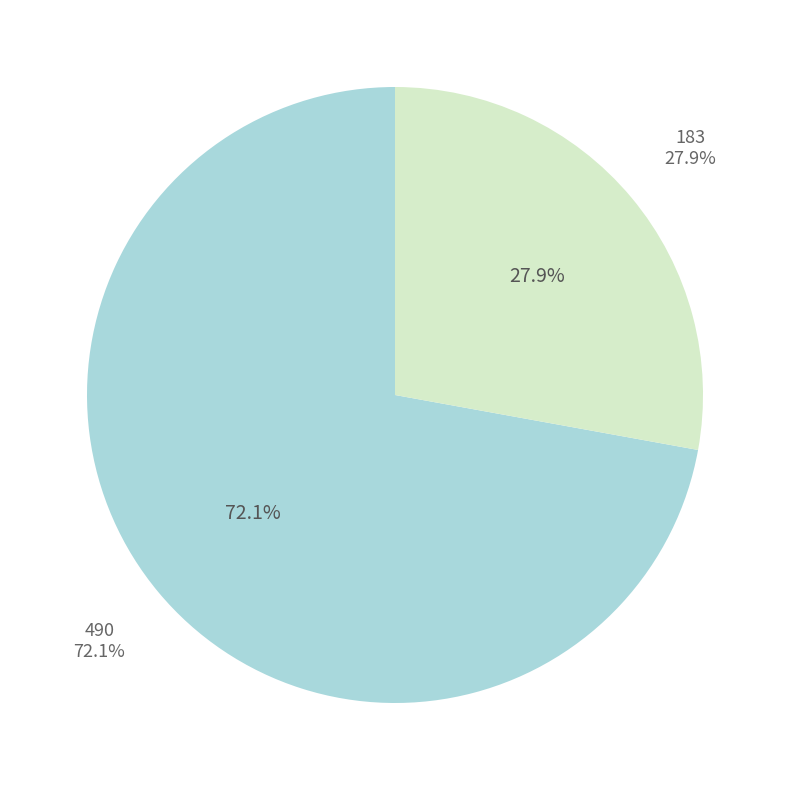

Does 490 account for over 50% of the chart?

Yes